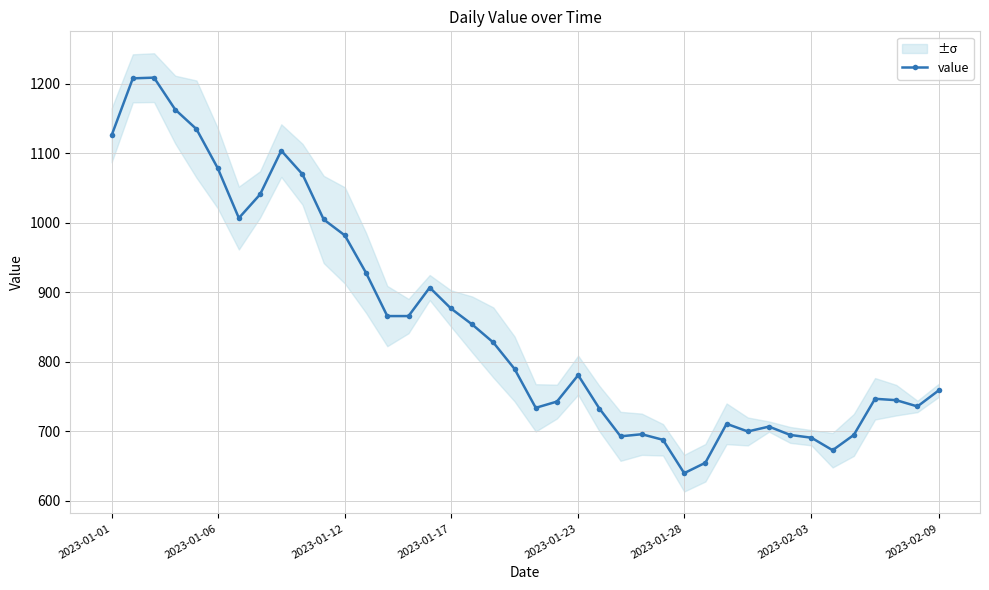

How many values are below 790?

20